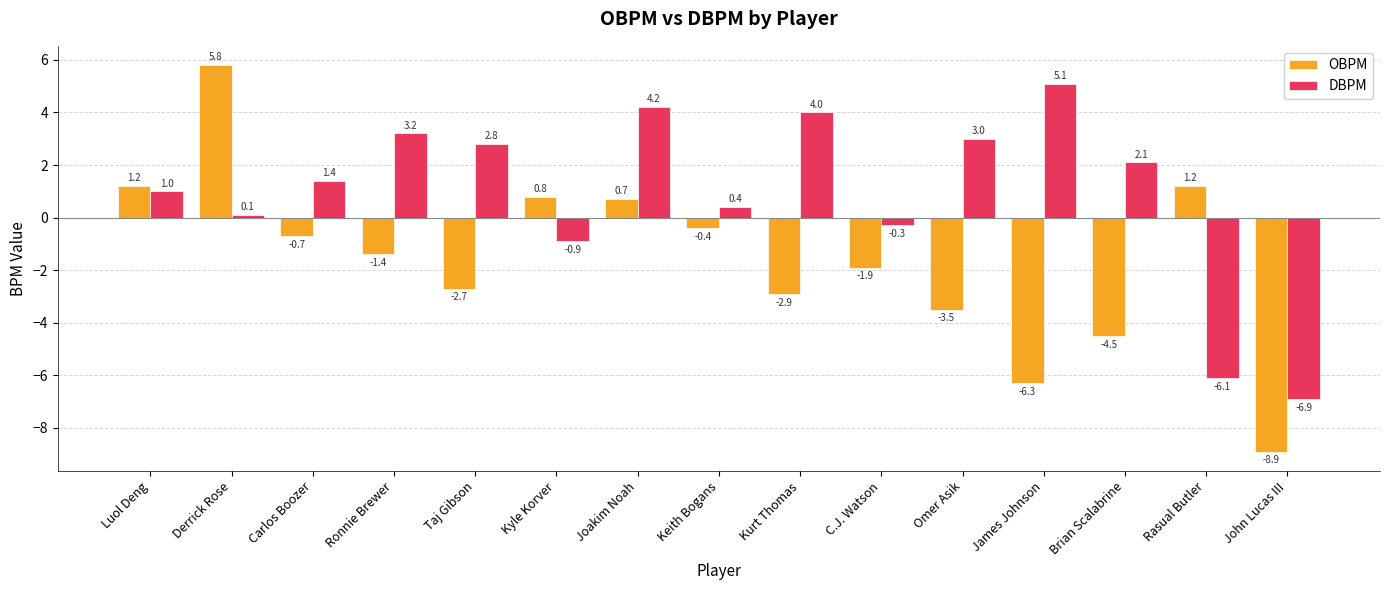

How many data points does each series have?

15